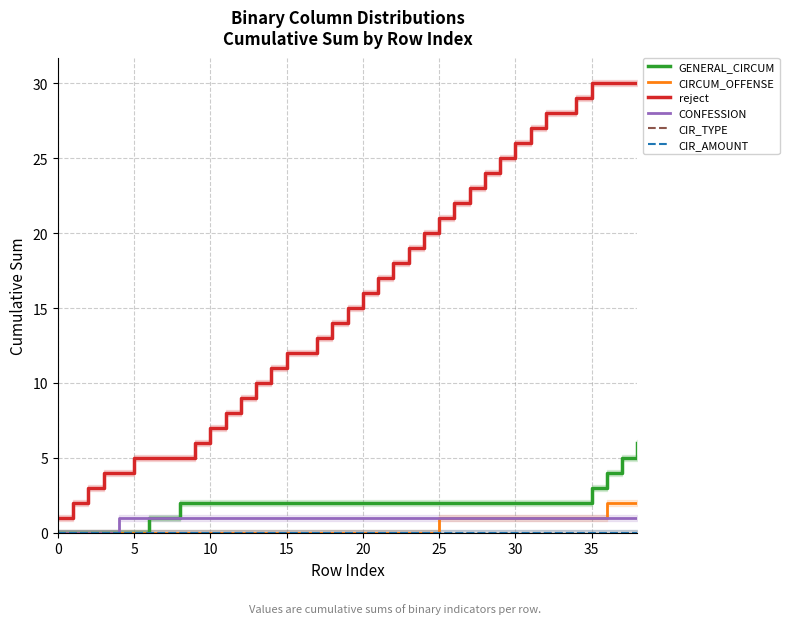

Rank the series at 21 from lowest to highest value.

CIRCUM_OFFENSE, CIR_TYPE, CIR_AMOUNT, CONFESSION, GENERAL_CIRCUM, reject